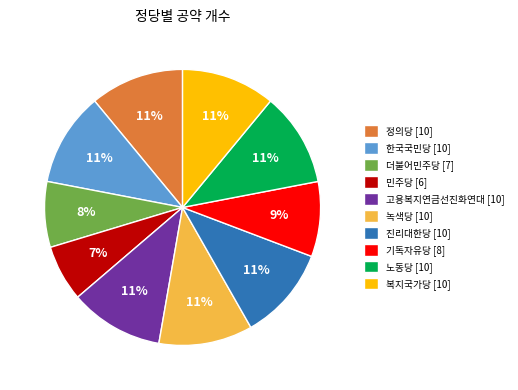

The 정의당 slice represents 1% of the pie. True or false?

False